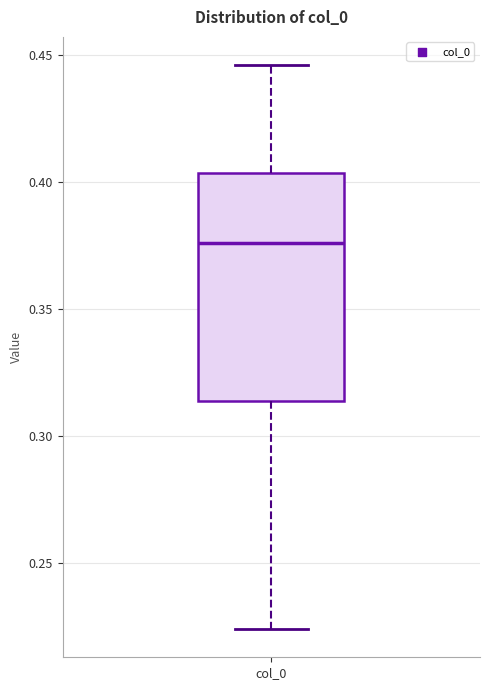

Read this box plot against the y-axis: the position of the median line, the range covered by the box, and the ends of both whiskers. The values are not printed on the chart, so give them approximately, as read against the axis.

median 0.375, box 0.315 to 0.405, whiskers 0.225 to 0.445